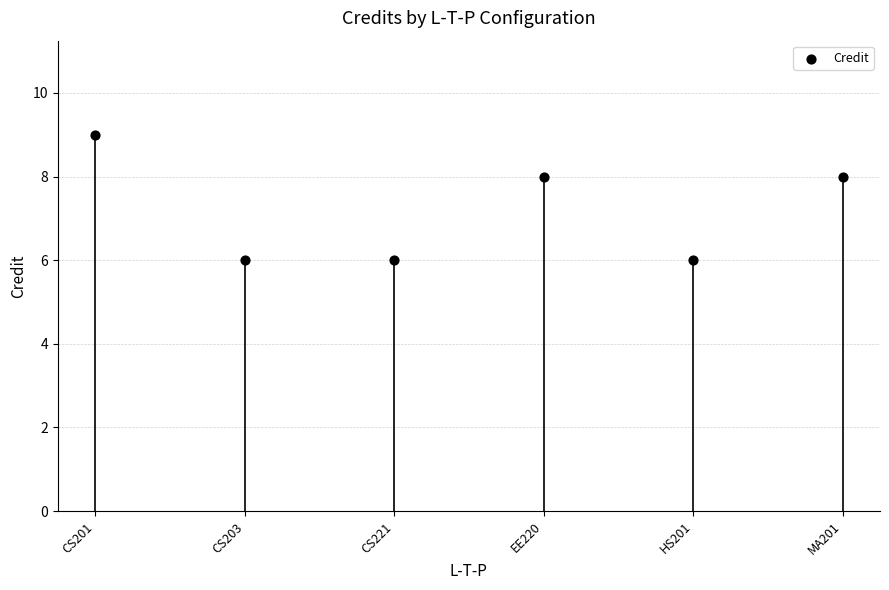

What is the range of Y values (max minus min)?

3